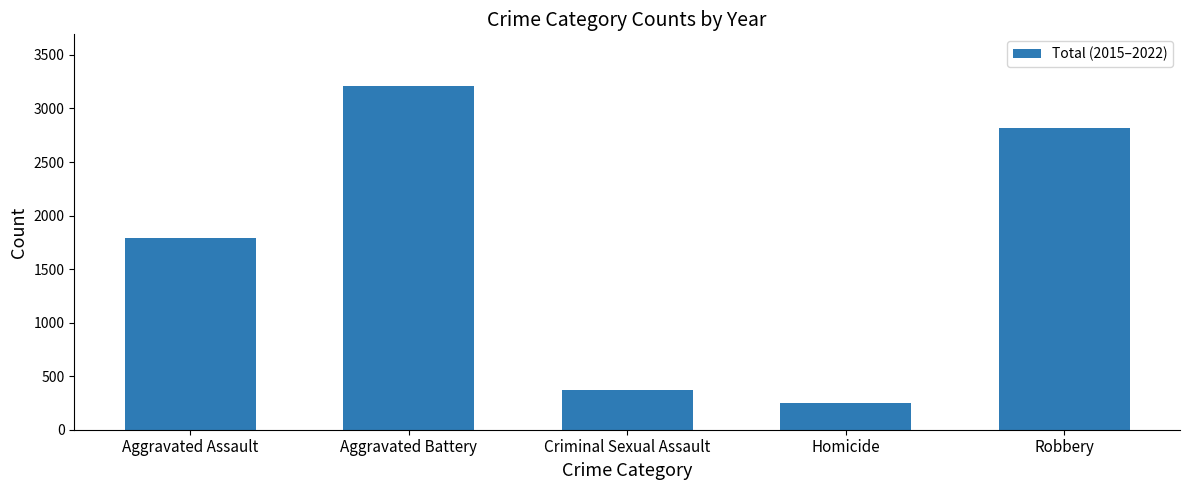

Count the number of data series in this chart.

1